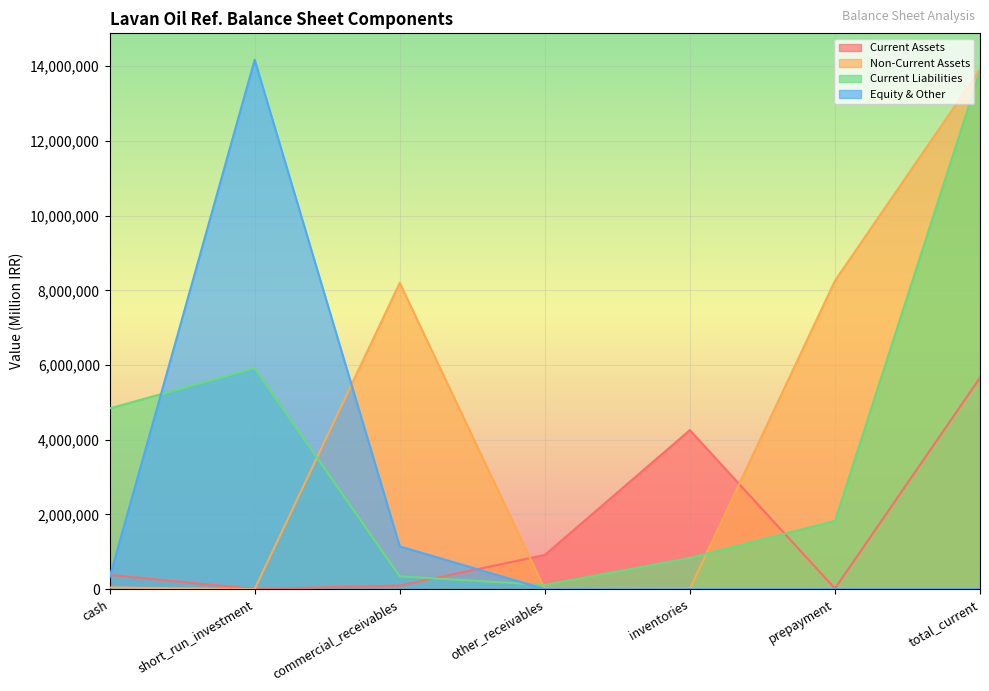

What is the sum of all Current Liabilities values?

27723766